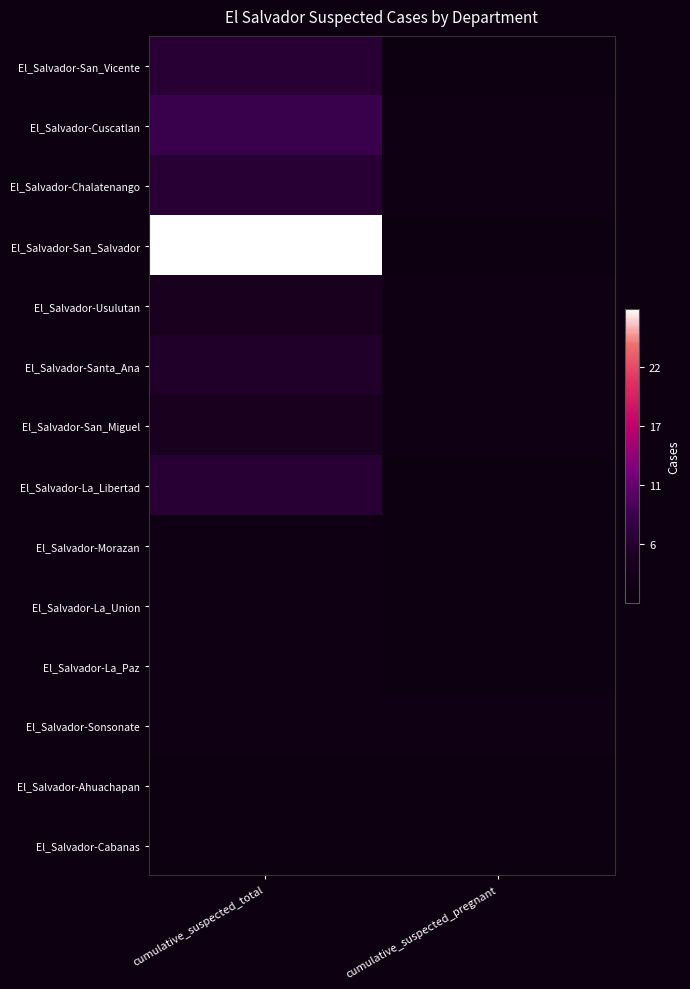

Reading left to right, extract all data points from this chart.

El_Salvador-San_Vicente: cumulative_suspected_total=6	cumulative_suspected_pregnant=0
El_Salvador-Cuscatlan: cumulative_suspected_total=8	cumulative_suspected_pregnant=1
El_Salvador-Chalatenango: cumulative_suspected_total=6	cumulative_suspected_pregnant=1
El_Salvador-San_Salvador: cumulative_suspected_total=28	cumulative_suspected_pregnant=0
El_Salvador-Usulutan: cumulative_suspected_total=4	cumulative_suspected_pregnant=1
El_Salvador-Santa_Ana: cumulative_suspected_total=5	cumulative_suspected_pregnant=1
El_Salvador-San_Miguel: cumulative_suspected_total=4	cumulative_suspected_pregnant=1
El_Salvador-La_Libertad: cumulative_suspected_total=6	cumulative_suspected_pregnant=0
El_Salvador-Morazan: cumulative_suspected_total=1	cumulative_suspected_pregnant=0
El_Salvador-La_Union: cumulative_suspected_total=1	cumulative_suspected_pregnant=0
El_Salvador-La_Paz: cumulative_suspected_total=1	cumulative_suspected_pregnant=0
El_Salvador-Sonsonate: cumulative_suspected_total=1	cumulative_suspected_pregnant=1
El_Salvador-Ahuachapan: cumulative_suspected_total=0	cumulative_suspected_pregnant=0
El_Salvador-Cabanas: cumulative_suspected_total=0	cumulative_suspected_pregnant=0